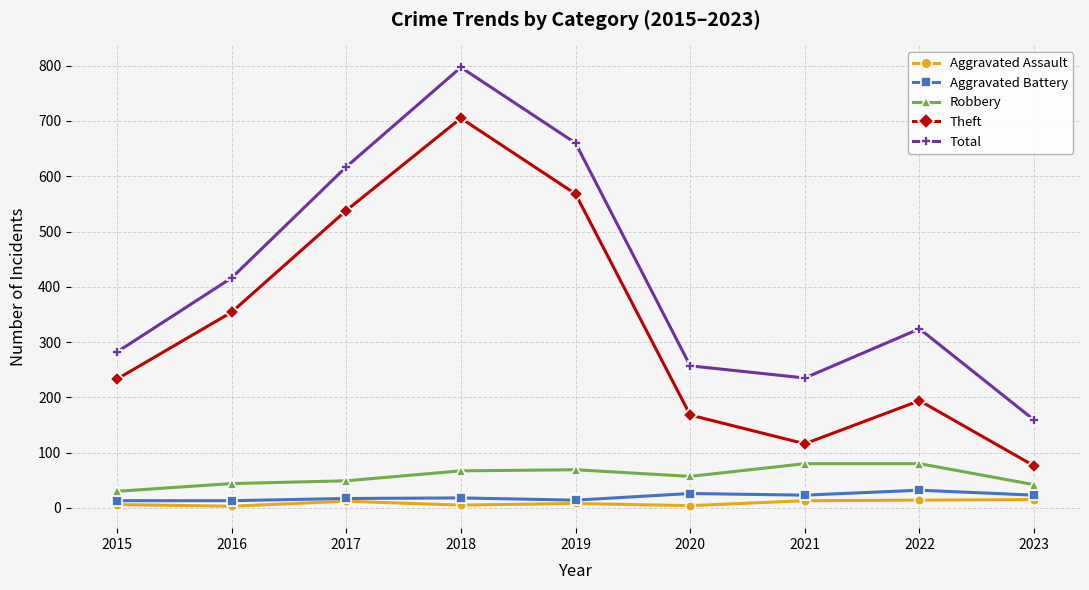

In Aggravated Battery, how many points are higher than both neighbors (excluding endpoints)?

3